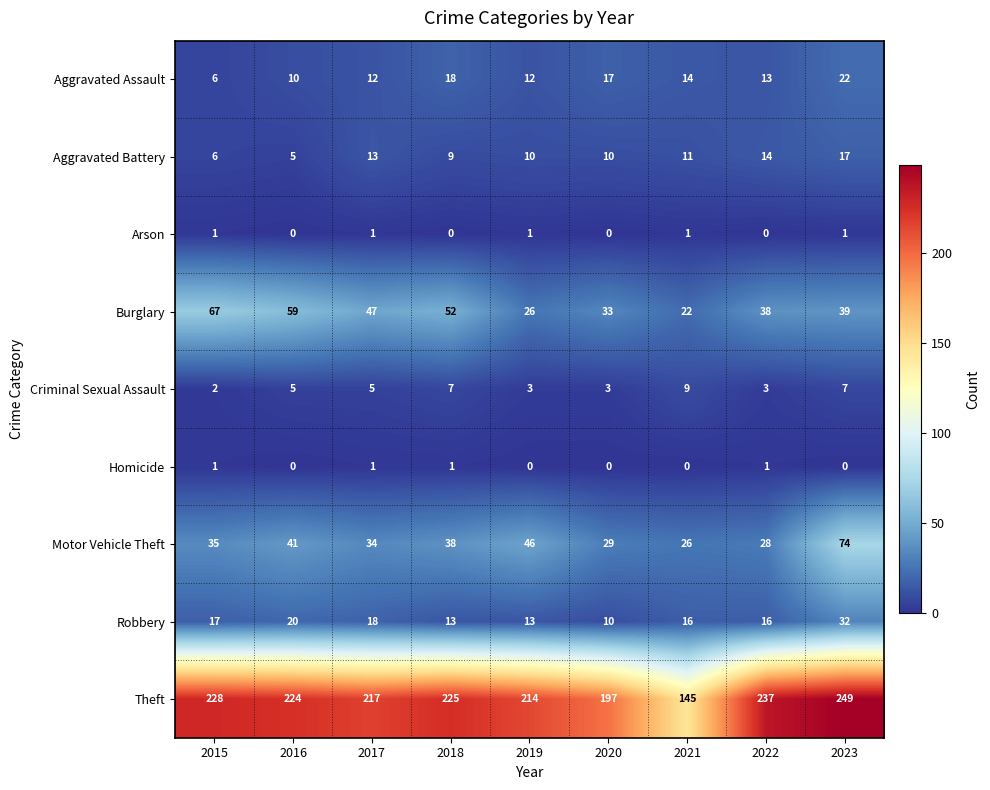

True or false: Arson has a value of 0 at 2022.

True